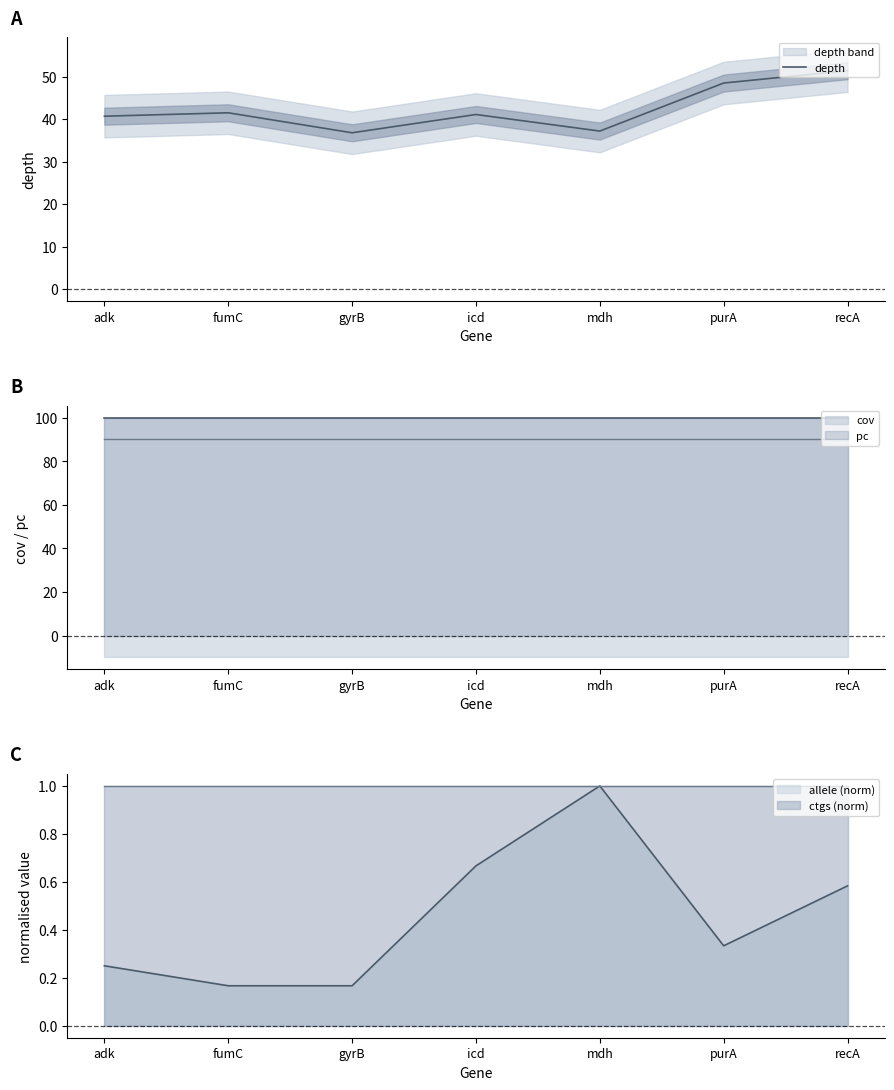

What is the value of the 6th point from the left?

48.5